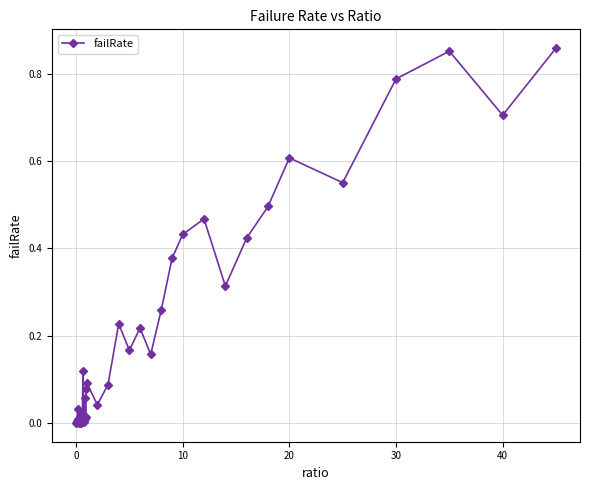

True or false: the data has more than 2 interior local peaks.

True